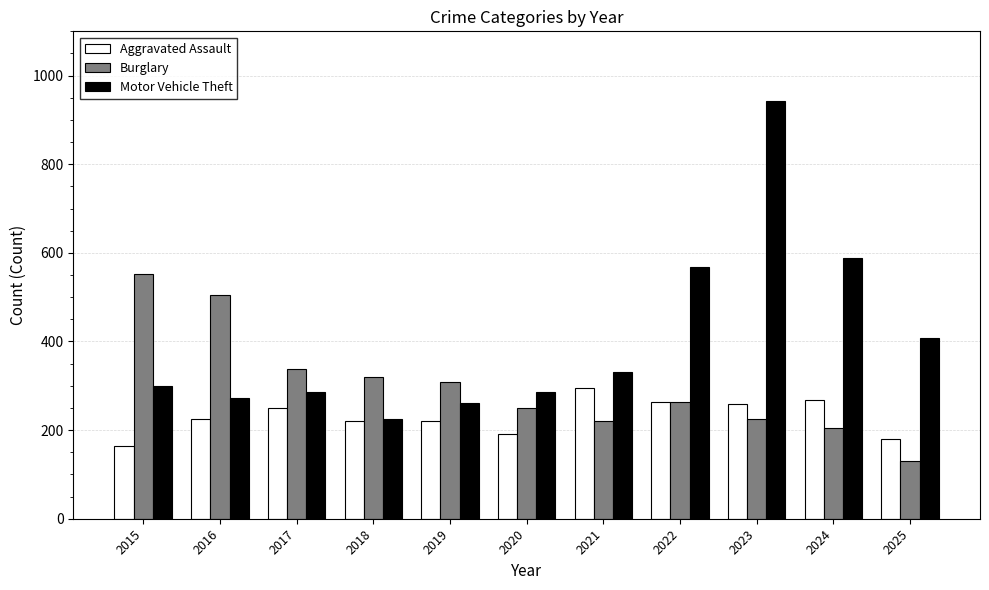

What is the approximate value of Aggravated Assault at 2020, to the nearest 50?

200